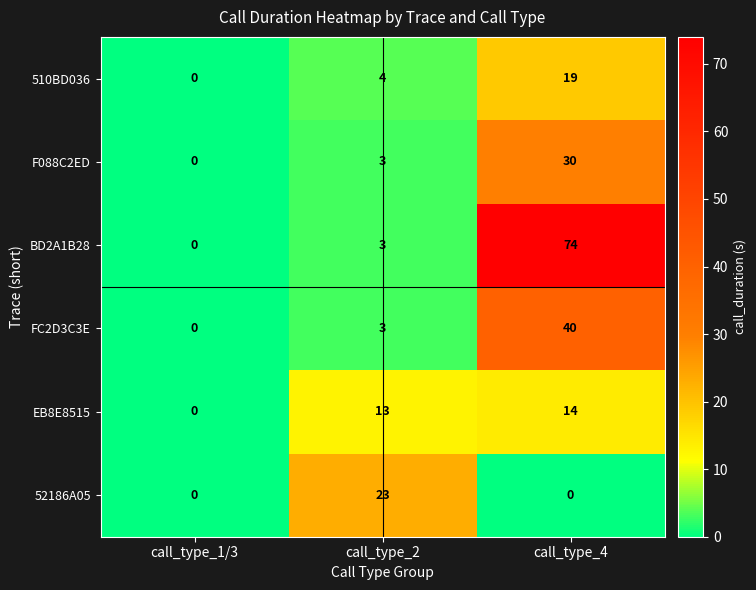

Which series has the widest spread of values?

BD2A1B28